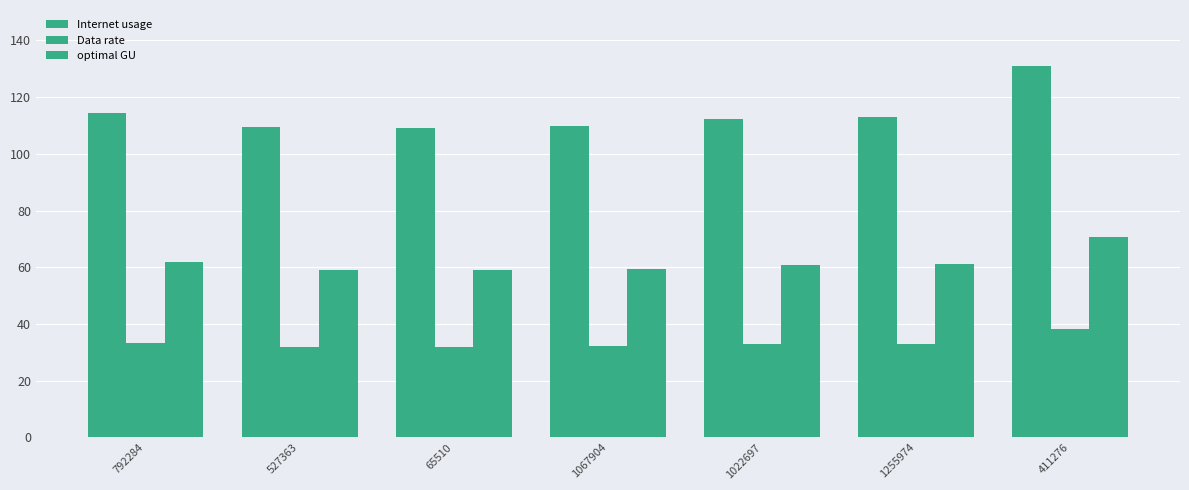

Rank the series by their average value, from lowest to highest.

Data rate, optimal GU, Internet usage